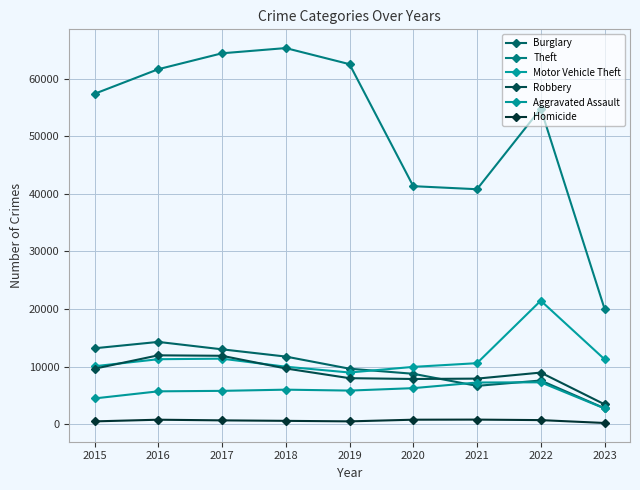

How many lines are shown in the chart?

6